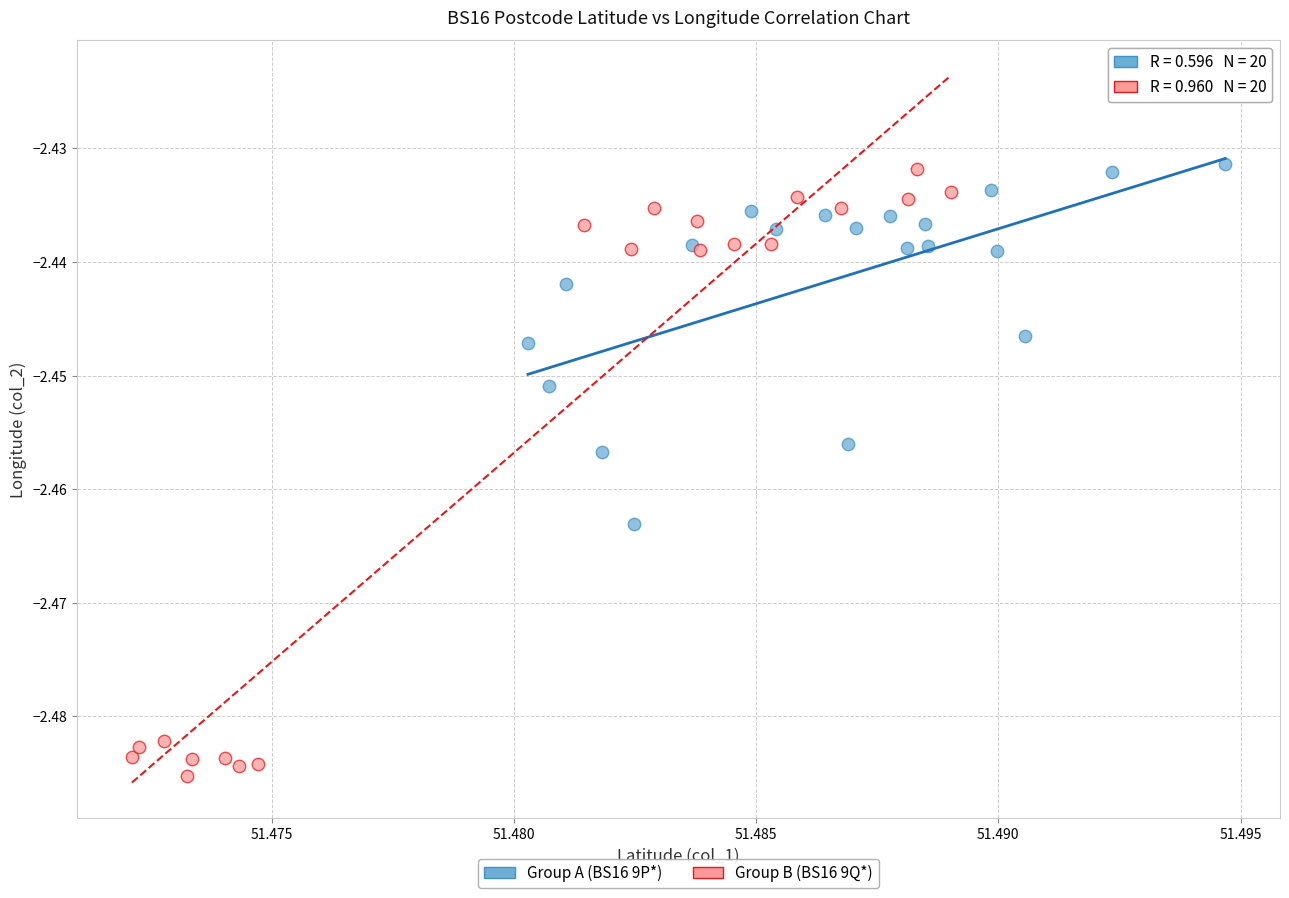

Which series has the largest Y range (max minus min)?

Group B (BS16 9Q*)